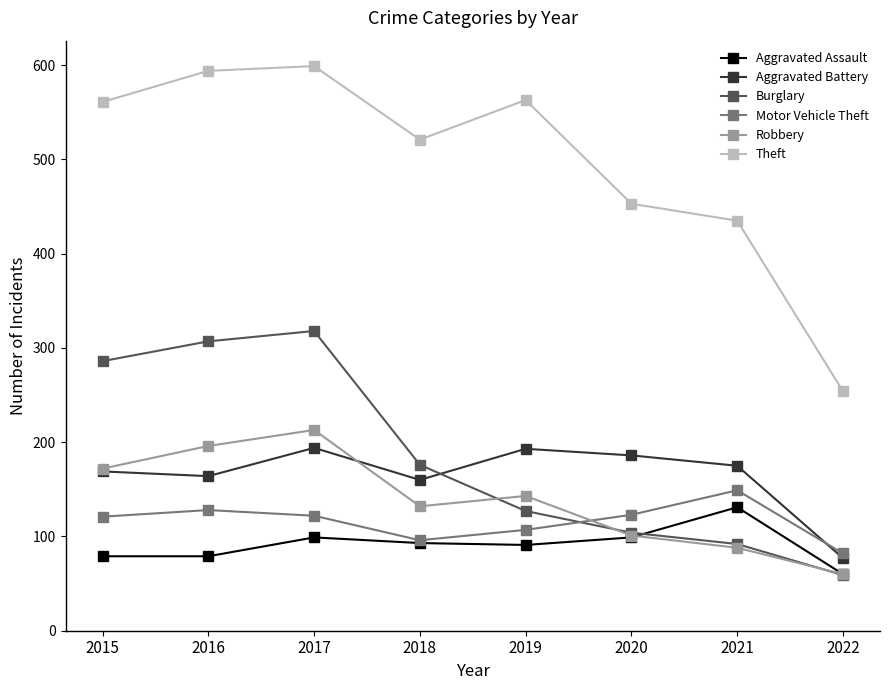

The Aggravated Assault series shows 93 at 2018. True or false?

True